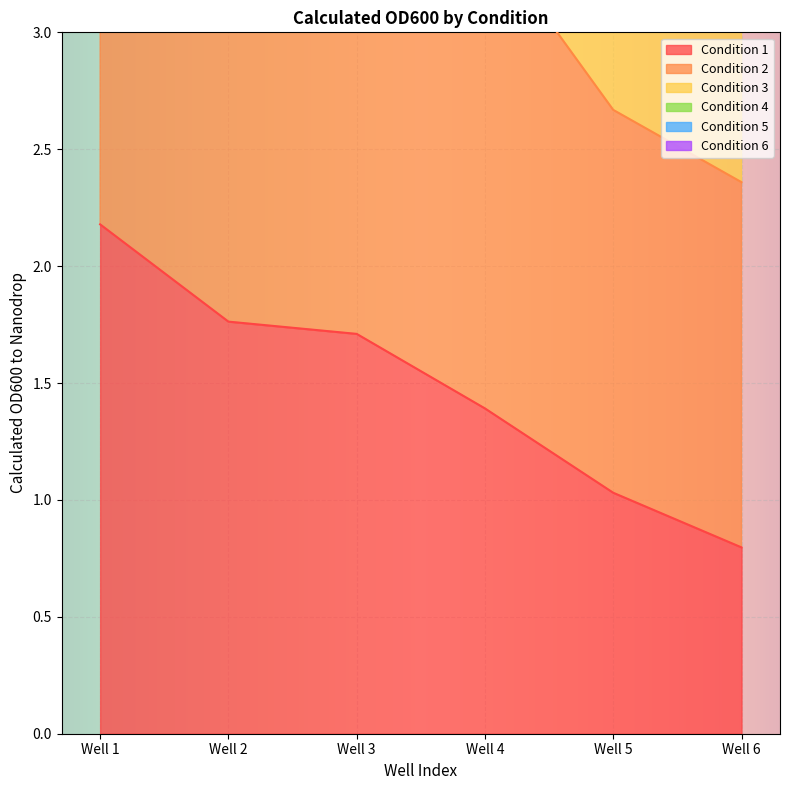

How many data points does each series have?

6